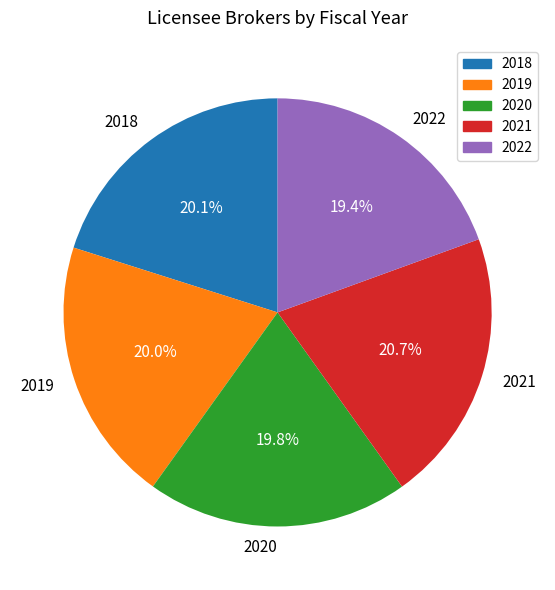

Does 2021 represent more than half of the total?

No